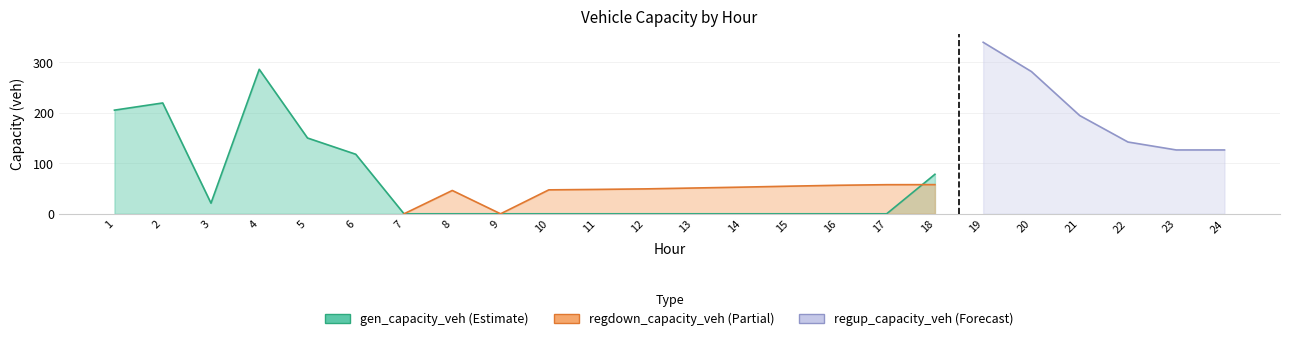

At which category is the sum across all series the highest?

19